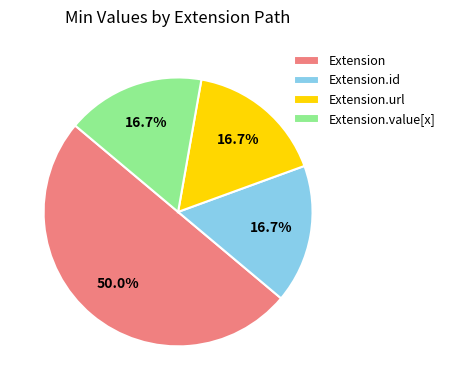

What is the largest slice in the pie chart?

Extension